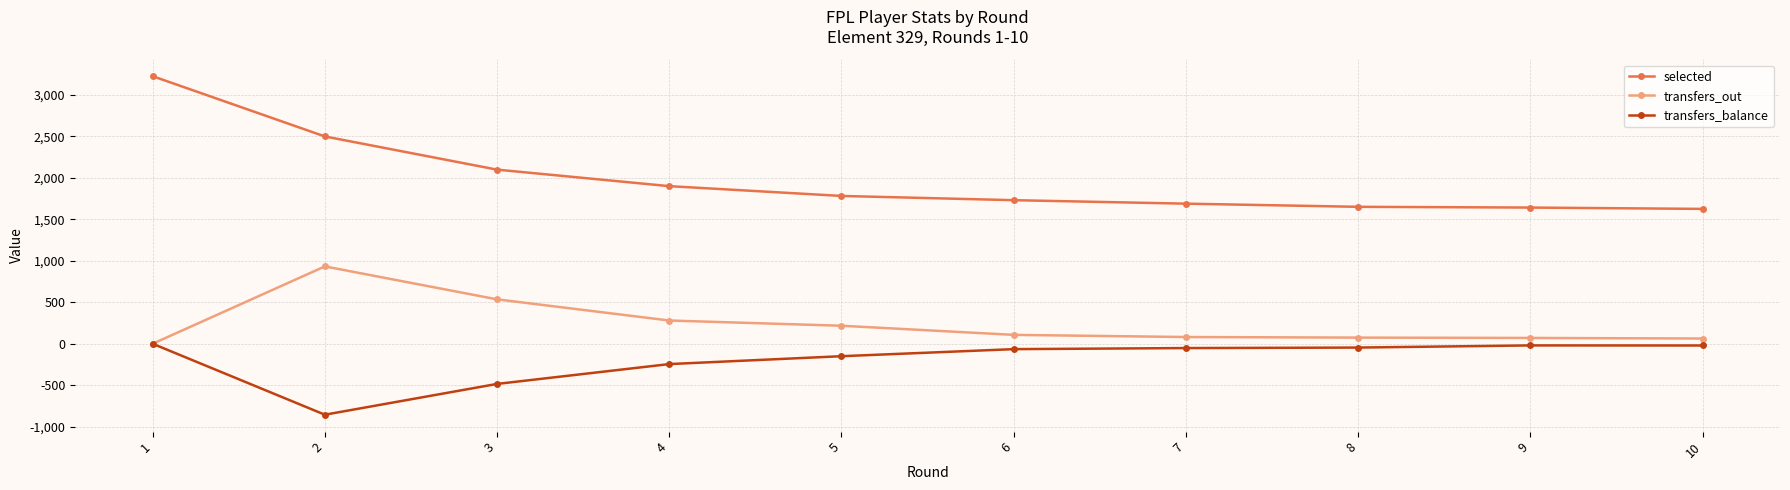

Where does the selected series first go above 1781?

1